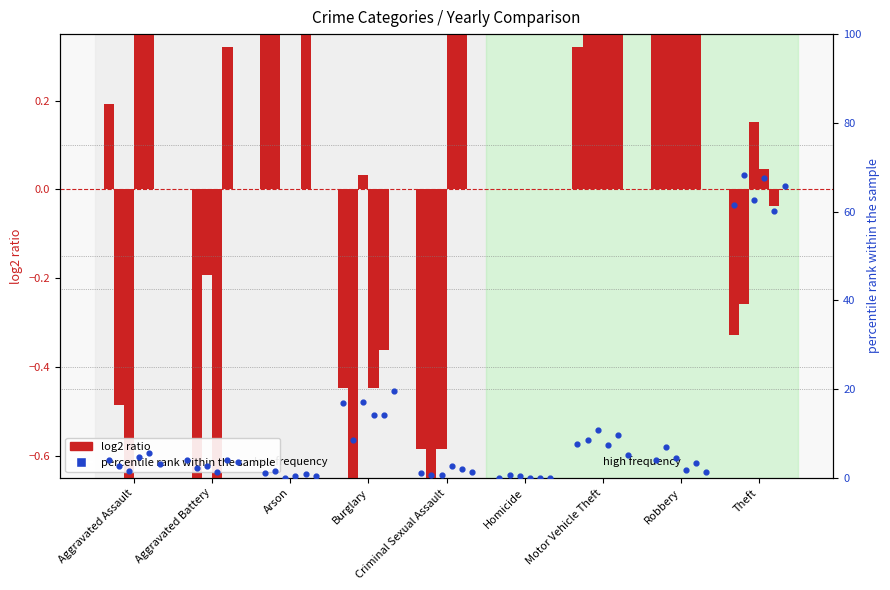

What is the total value across all series at Aggravated Battery?

17.6